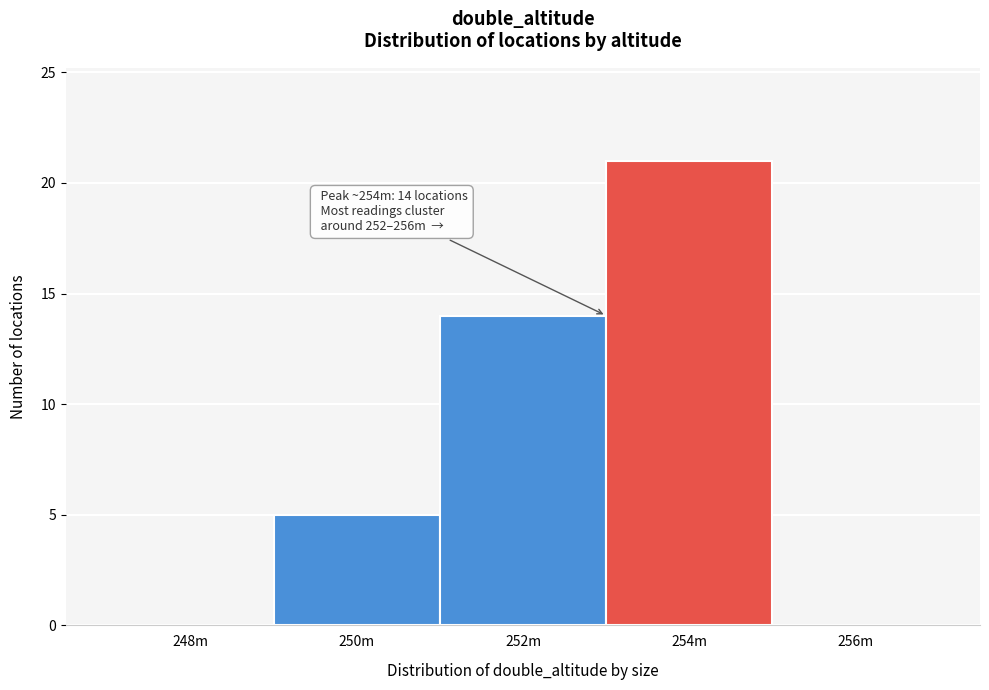

Reading left to right, extract all data points from this chart.

248m=0	250m=5	252m=14	254m=21	256m=0